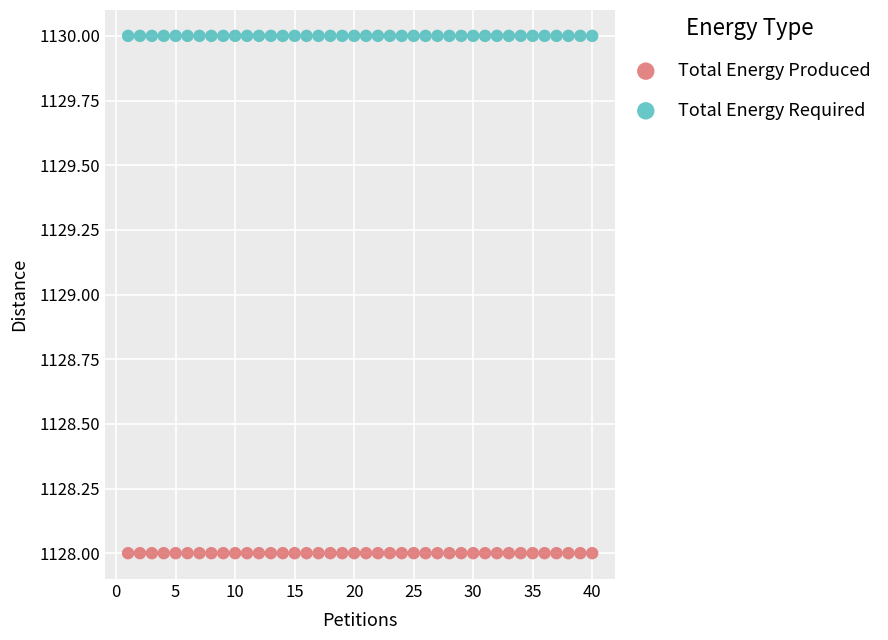

Which series contains the highest Y value?

Total Energy Required